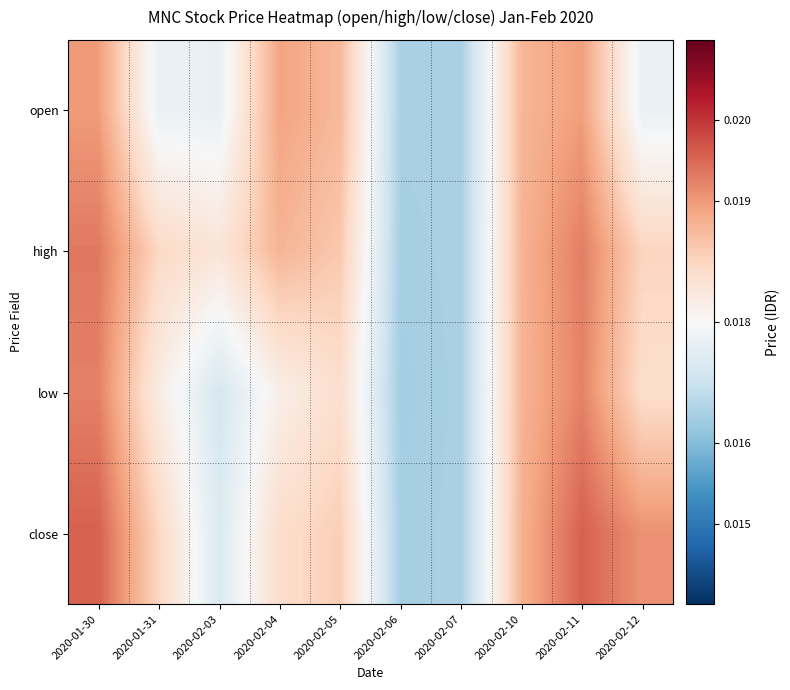

How many categories are shown in the chart?

10